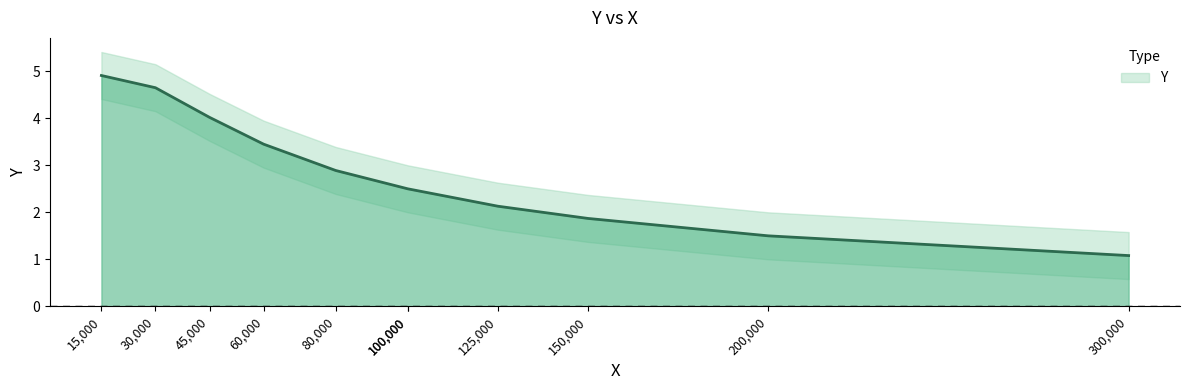

At which category does the chart reach its peak across all series?

15000.0